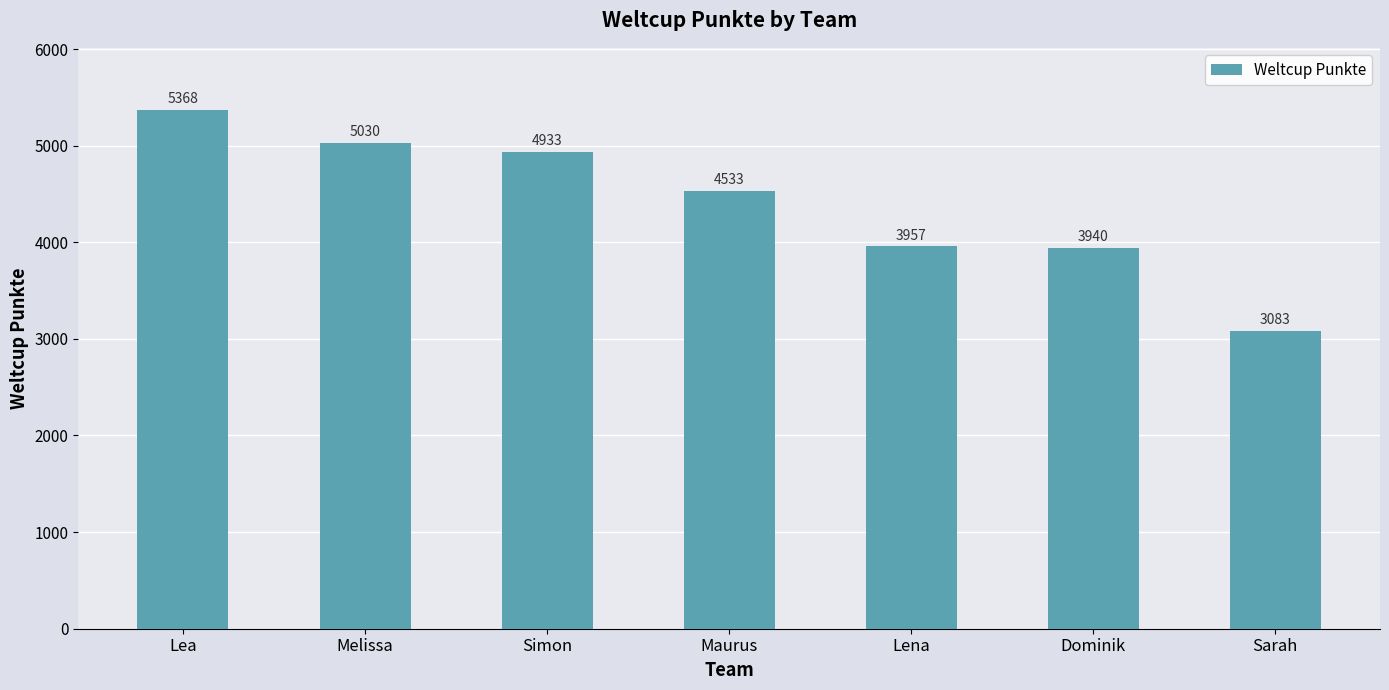

Rank the categories by value from highest to lowest.

Lea, Melissa, Simon, Maurus, Lena, Dominik, Sarah